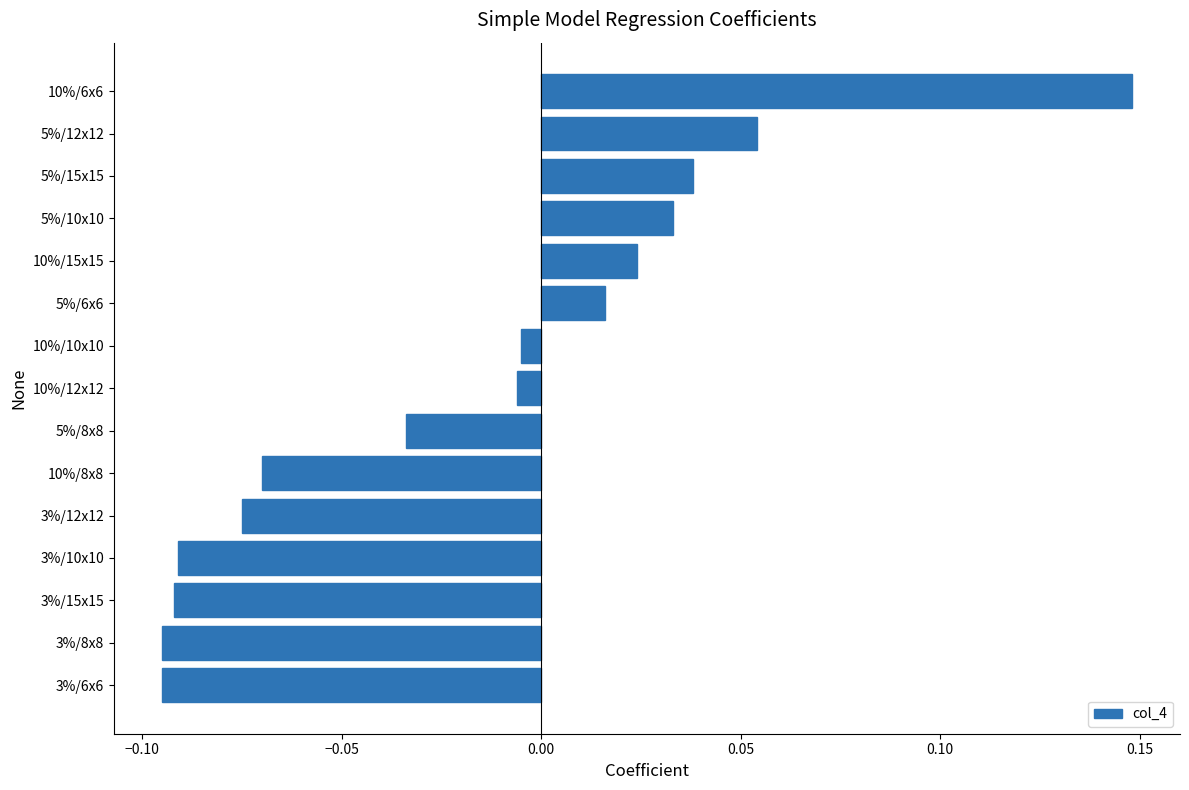

Which has a higher value, 3%/12x12 or 5%/15x15?

5%/15x15